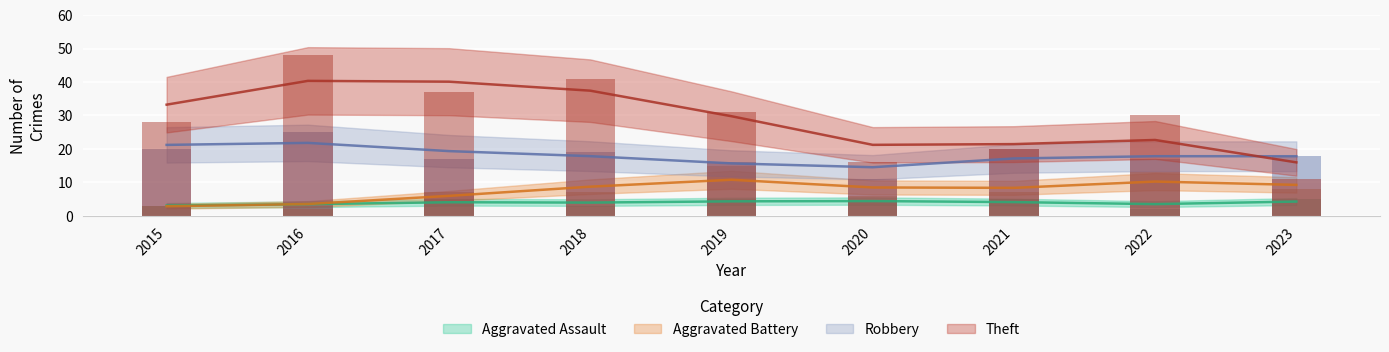

Where is Theft nearest to the value 29?

2015